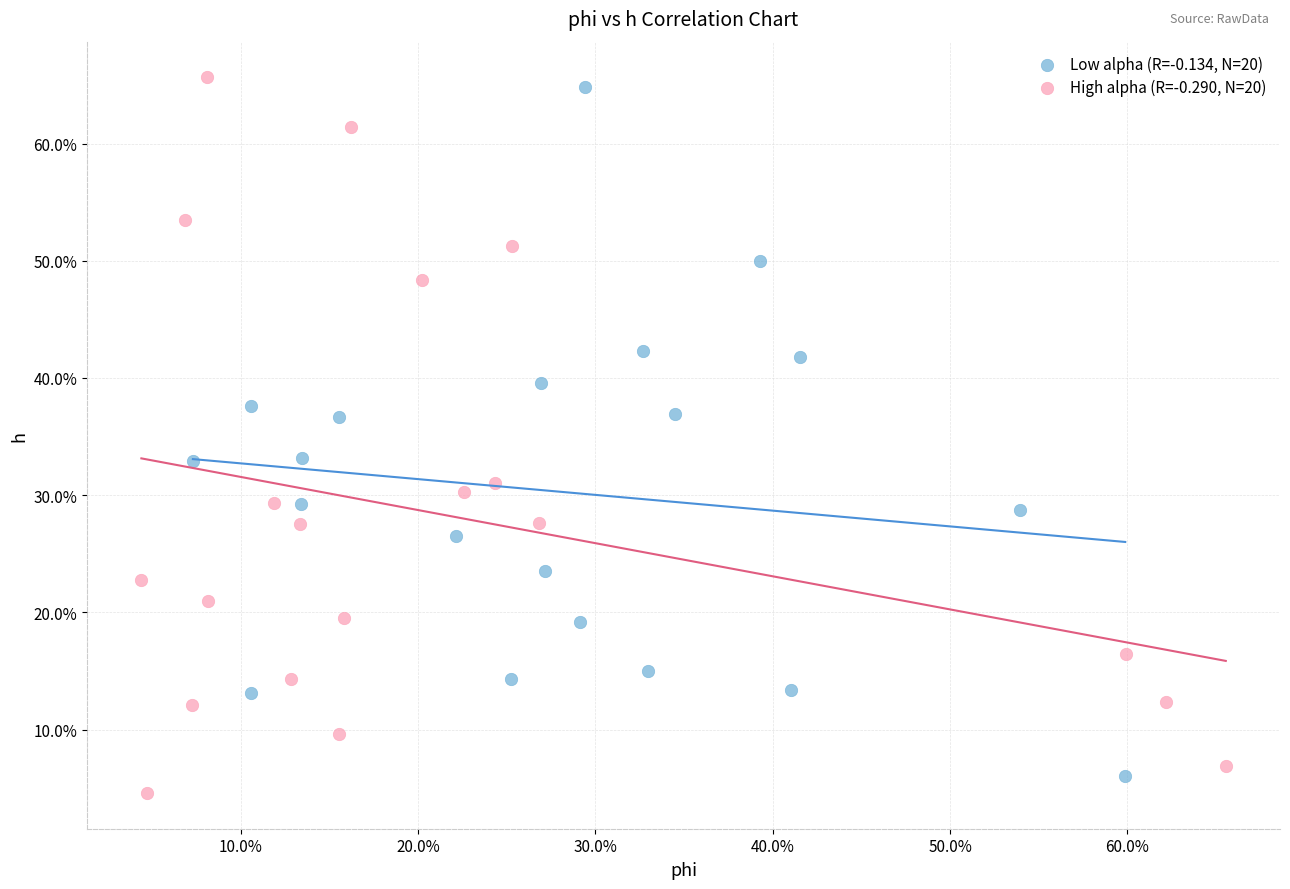

Which series has the widest spread of Y values?

High alpha (R=-0.290, N=20)